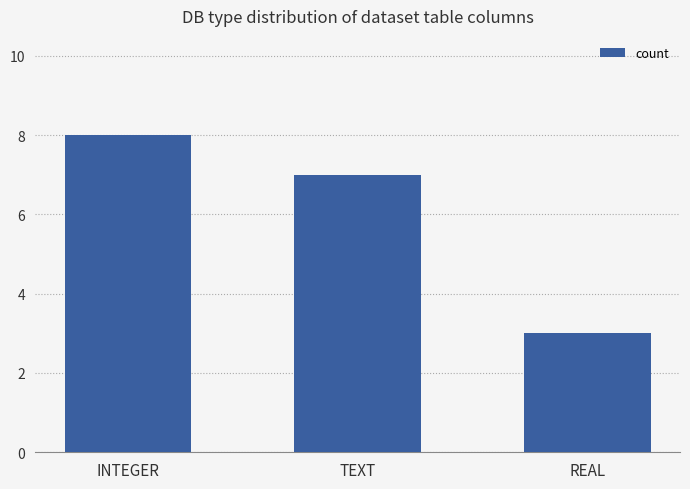

Read the value at TEXT.

7